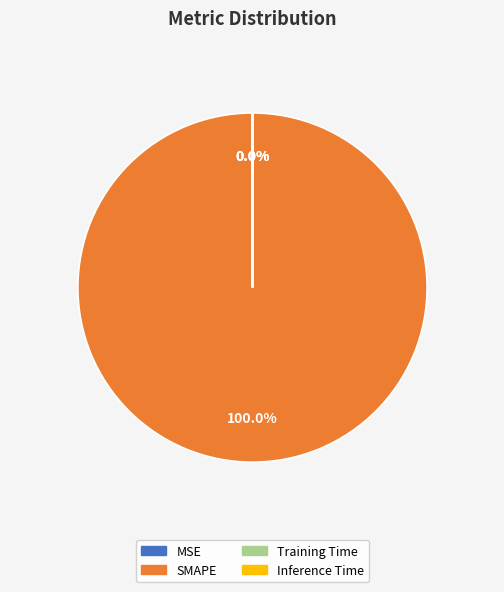

Count the number of slices in the pie.

4